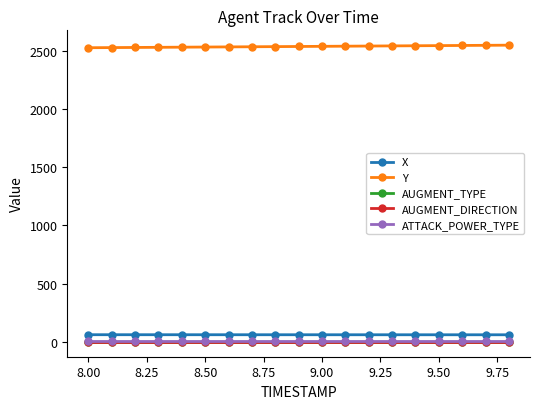

At how many categories does at least one series exceed 2073?

19